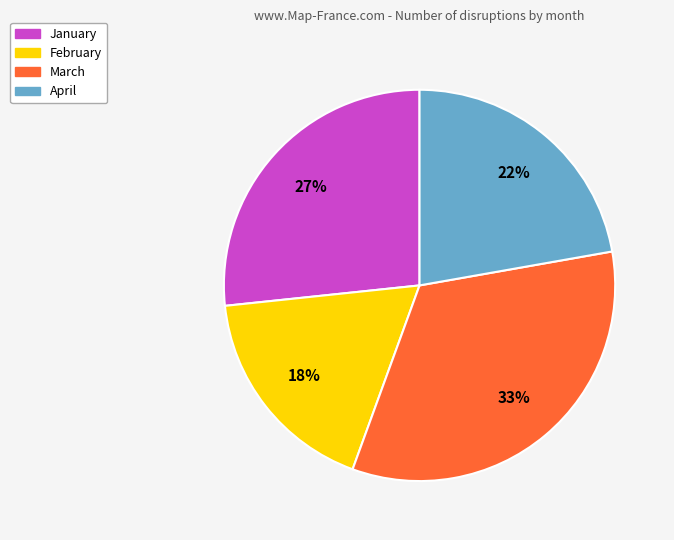

Is there any slice that represents more than half of the pie?

No